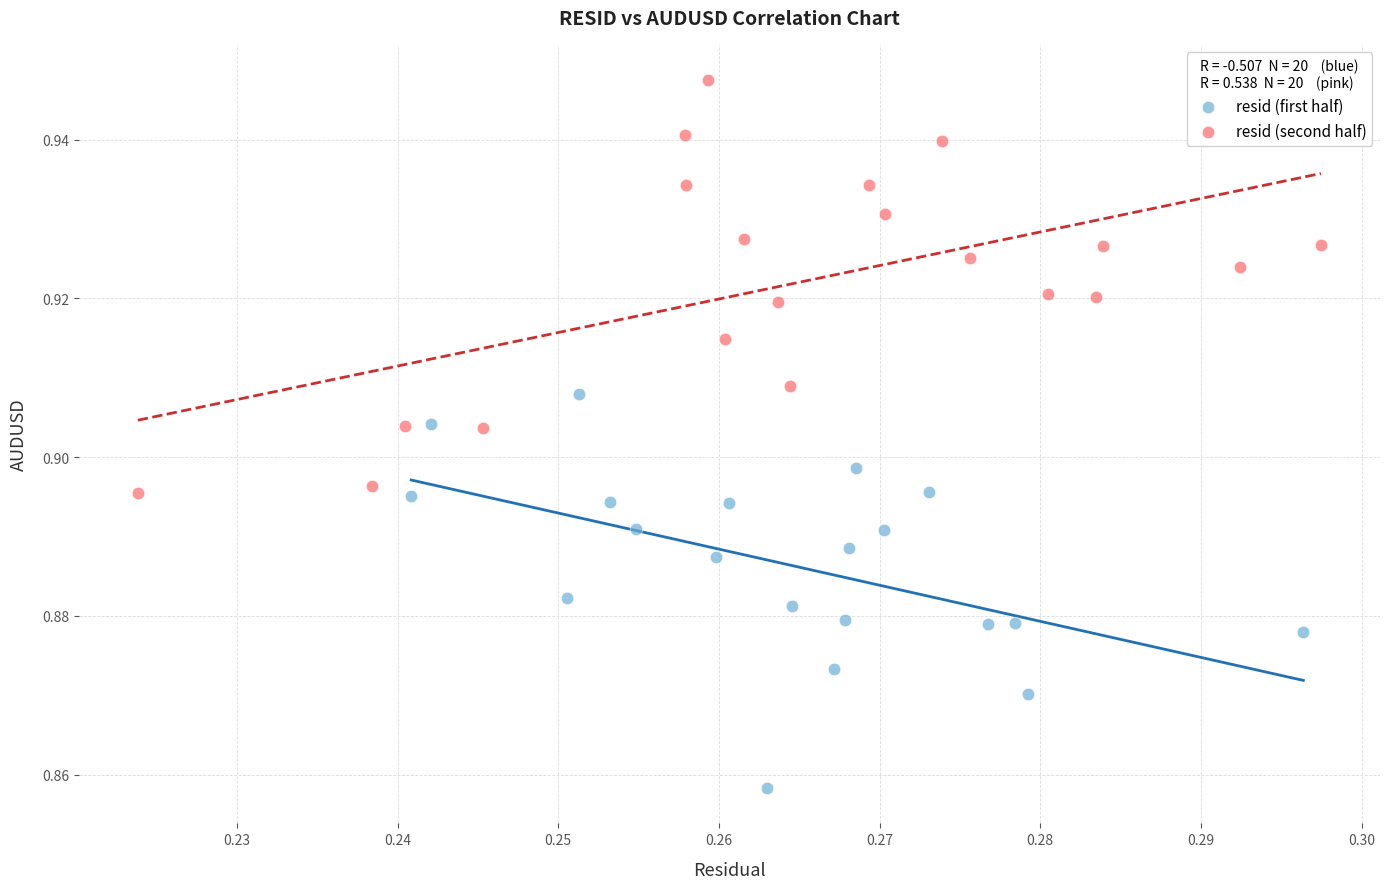

Which series has the largest Y range (max minus min)?

resid (second half)